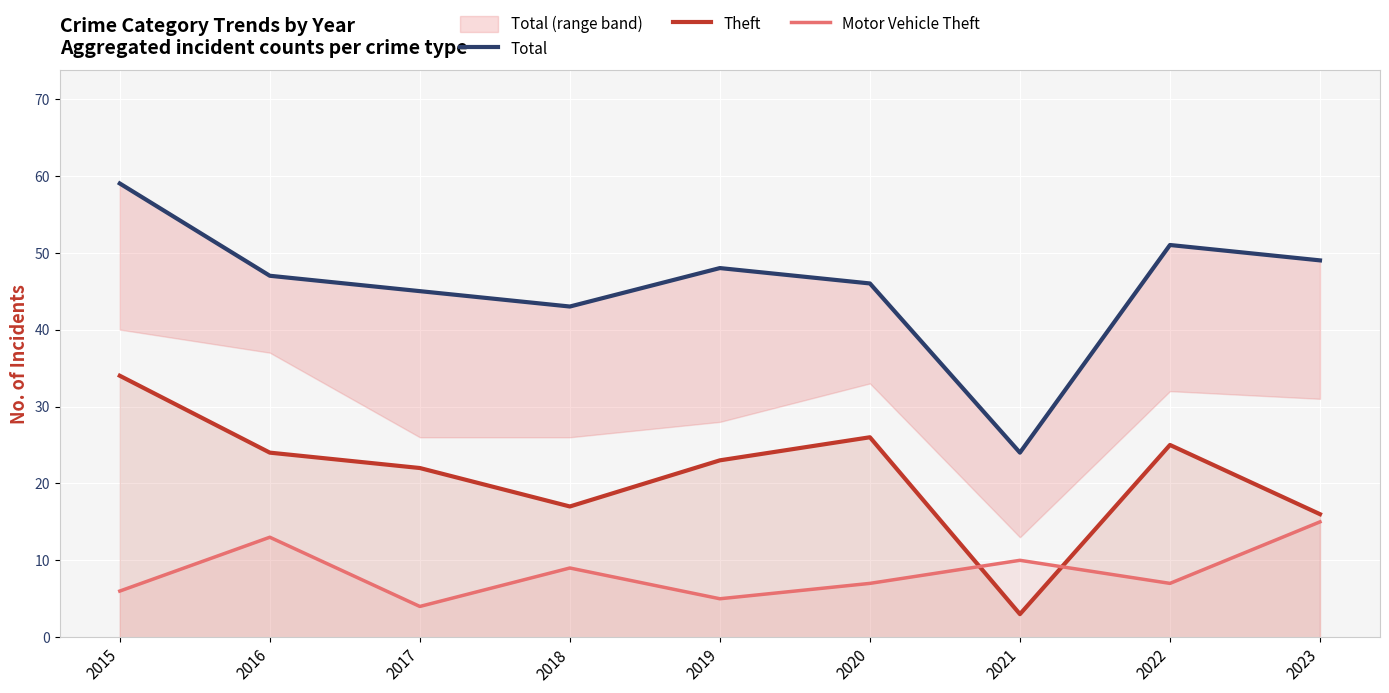

At which category does Total reach its first local valley?

2018